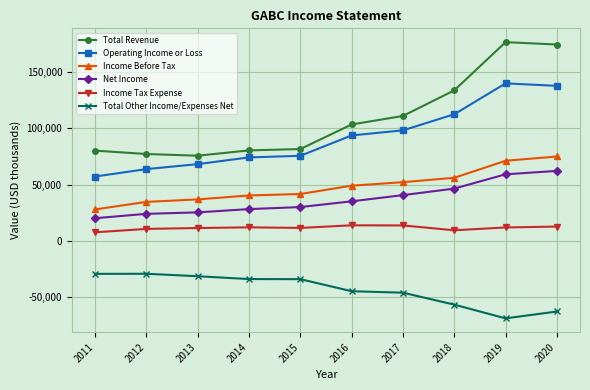

The Net Income series shows 23866 at 2019. True or false?

False